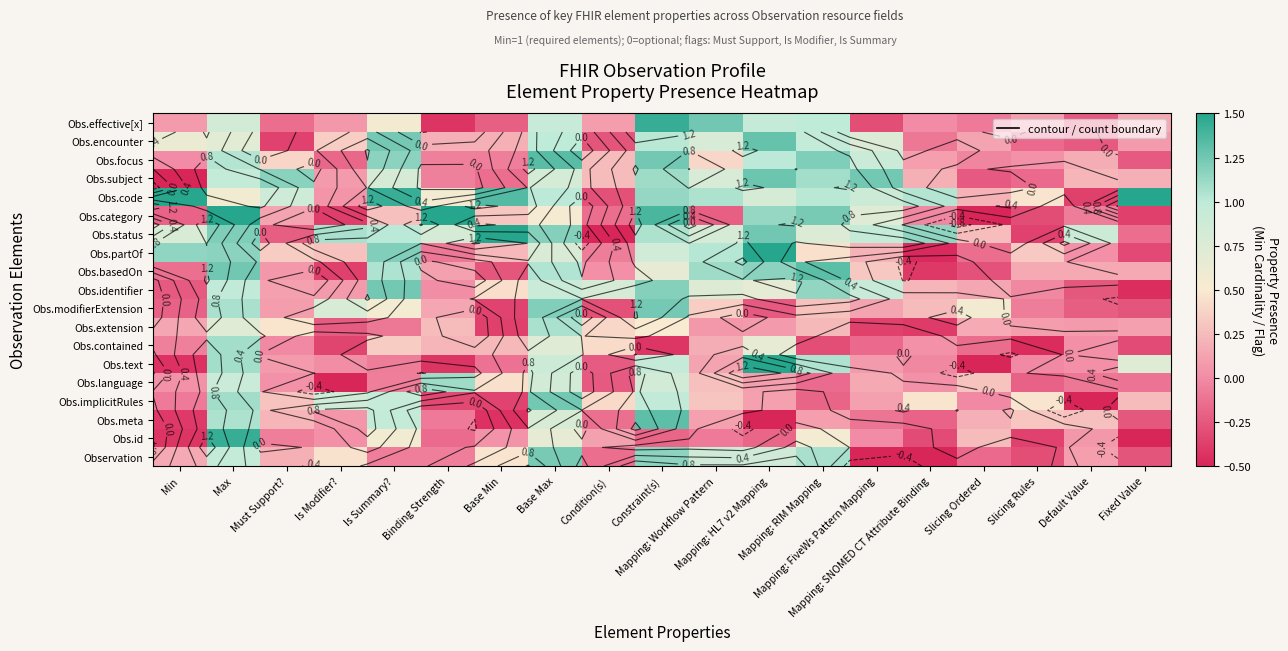

List the series in order of their peak value, lowest first.

Obs.extension, Obs.contained, Obs.language, Observation, Obs.modifierExtension, Obs.implicitRules, Obs.identifier, Obs.subject, Obs.encounter, Obs.meta, Obs.basedOn, Obs.focus, Obs.id, Obs.effective[x], Obs.text, Obs.category, Obs.code, Obs.status, Obs.partOf